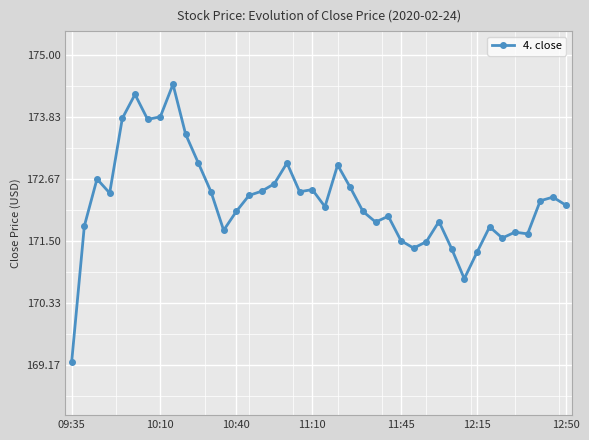

What is the difference between the second highest and second lowest values?

3.5